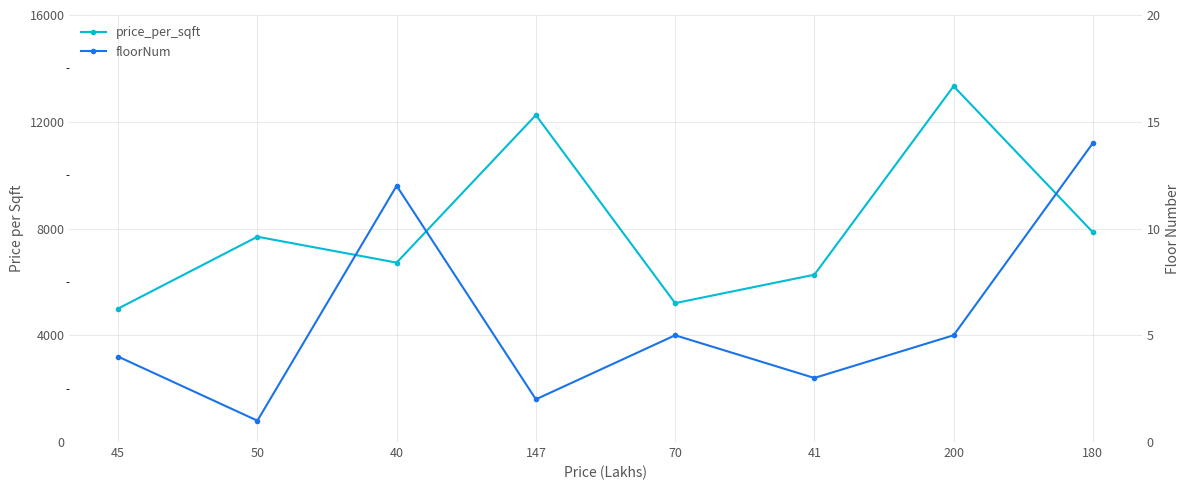

What is the label of the 4th point from the right?

70